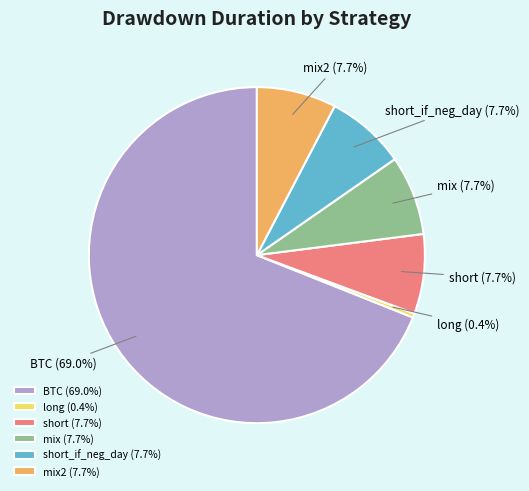

Count the number of slices in the pie.

6